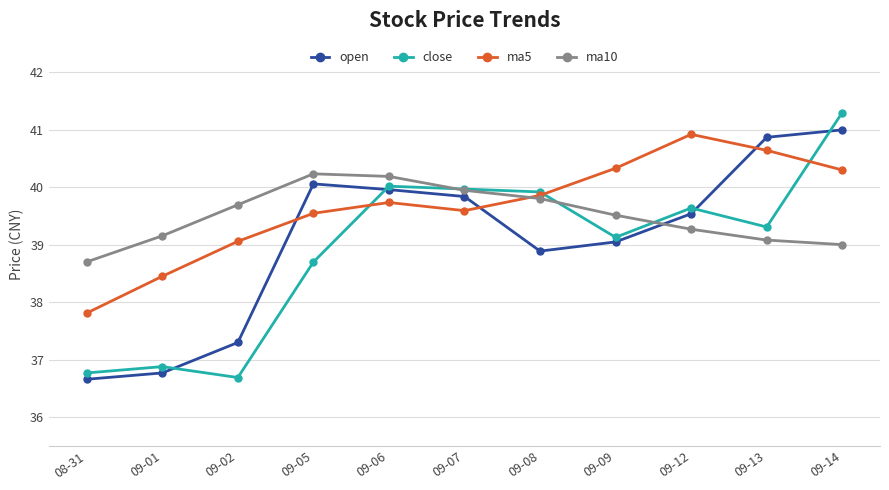

How many intersections are there between ma5 and ma10?

1